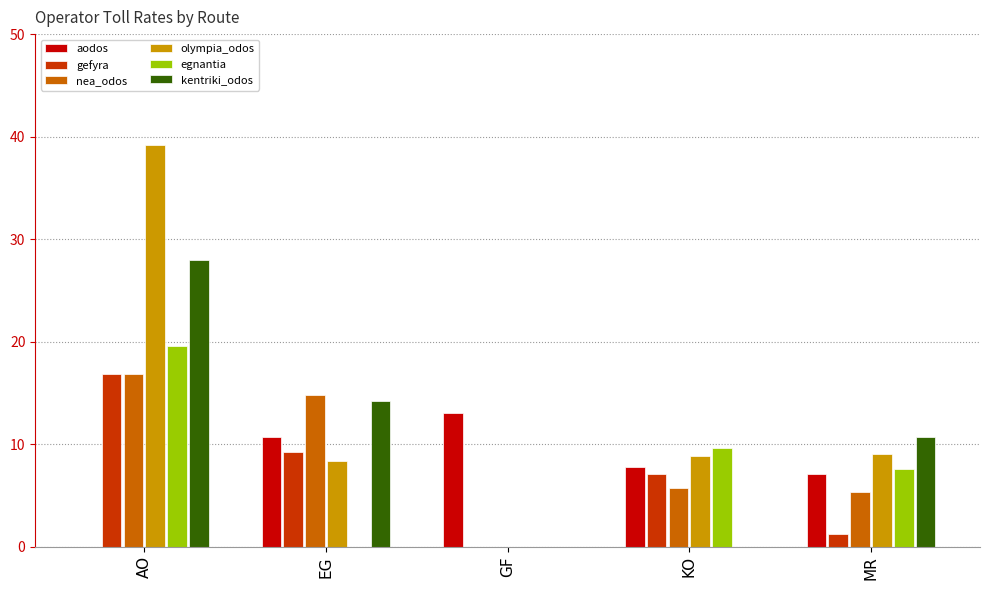

What is the sum of the egnantia values at GF and AO?

19.6